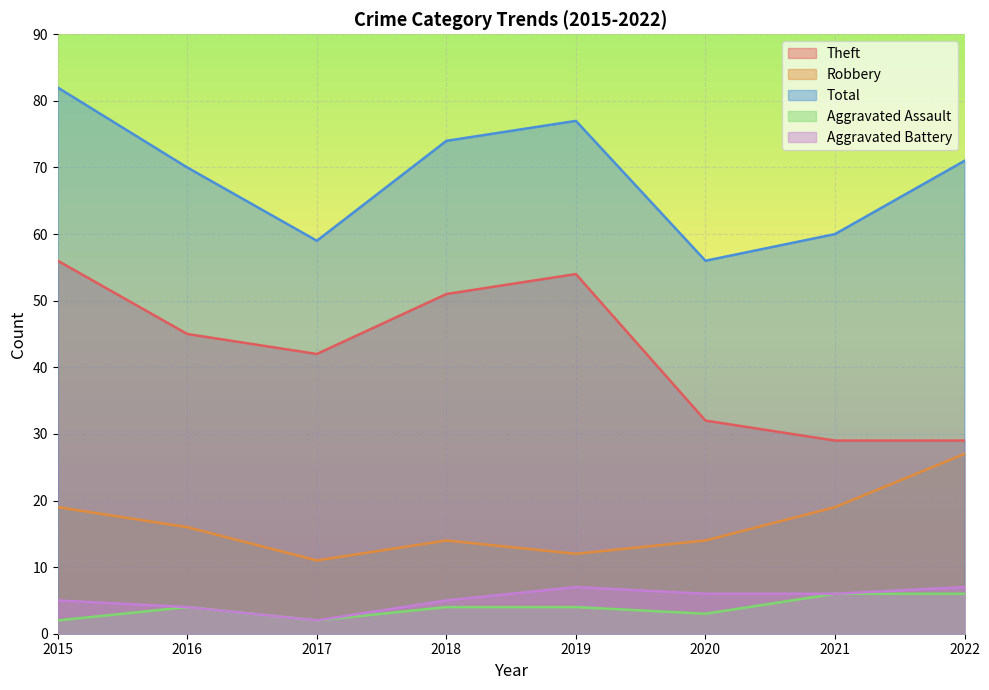

True or false: Aggravated Battery and Total intersect in this chart.

False